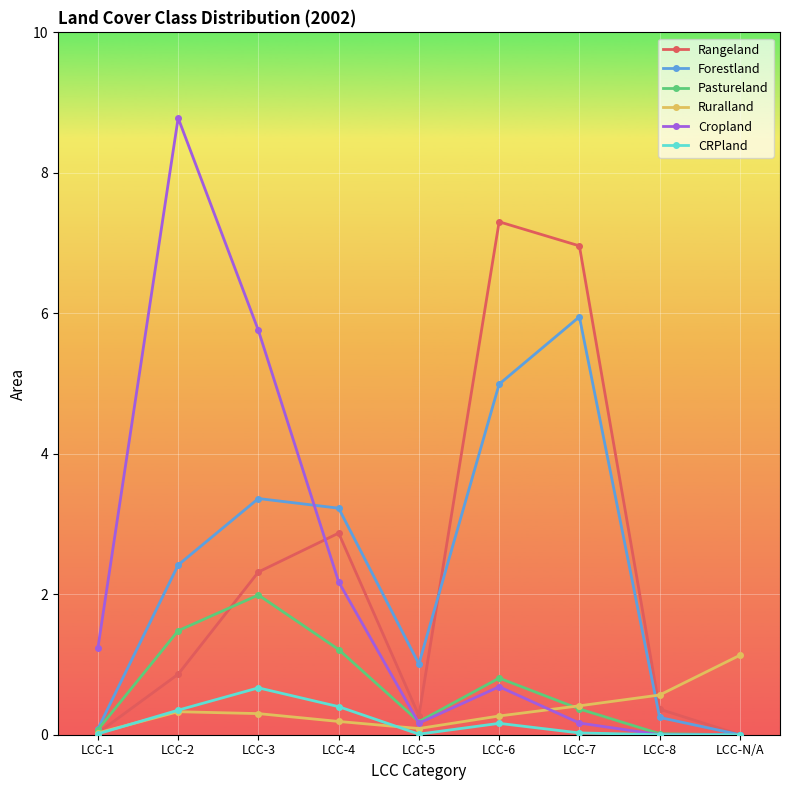

What is the maximum value shown in the chart?

8.8